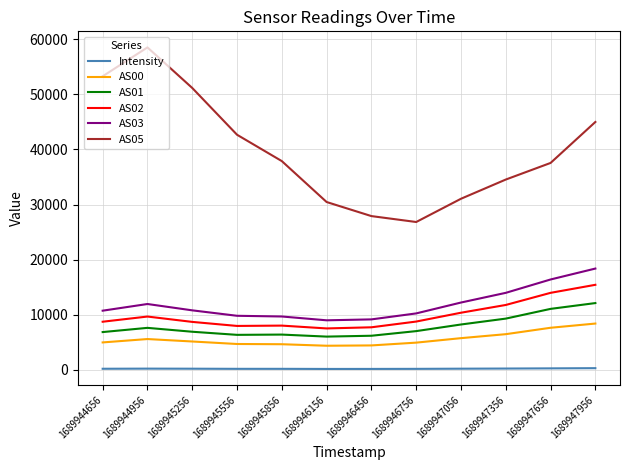

Where is AS02 nearest to the value 11459?

1689947356